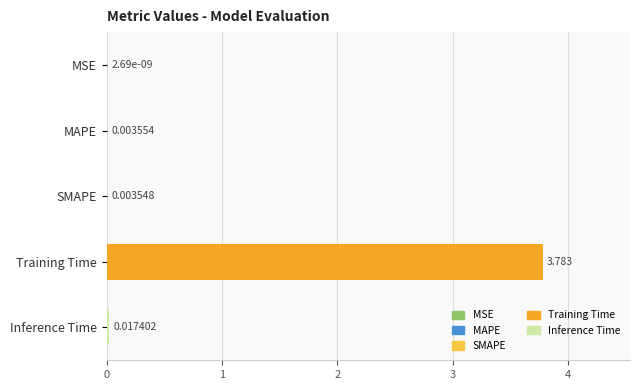

Which has a higher value, Inference Time or Training Time?

Training Time